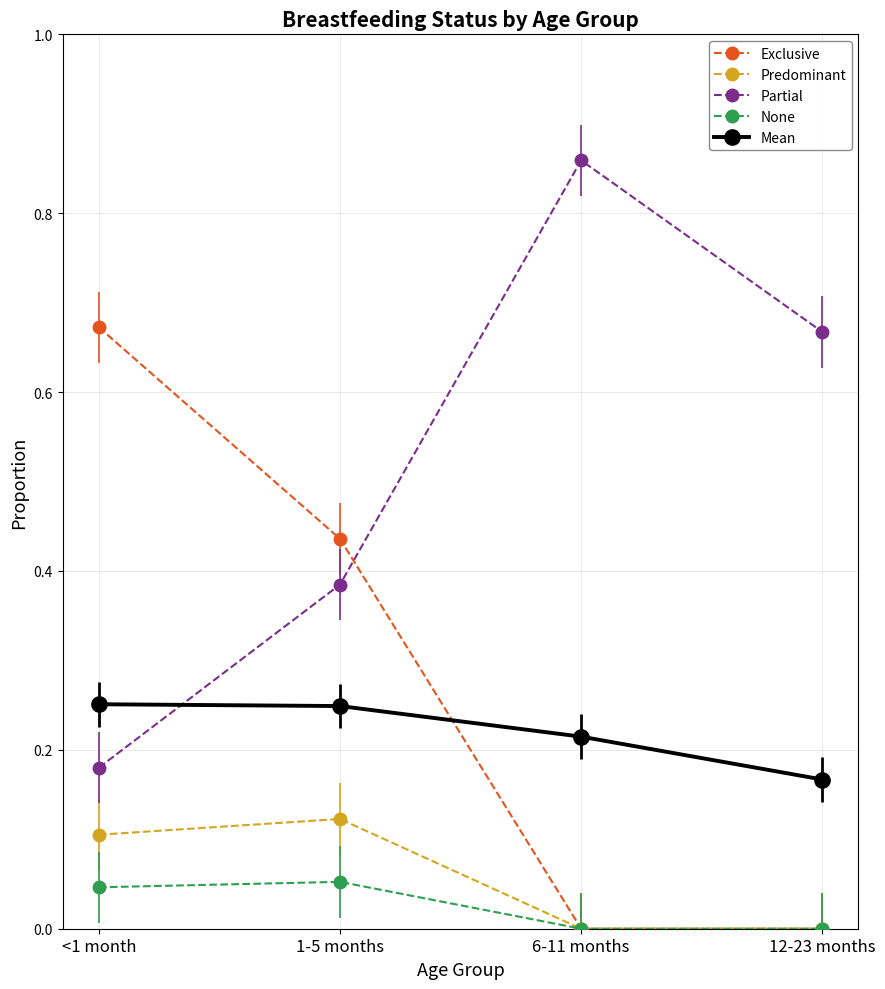

Count the None values in the range 0 to 1.

4